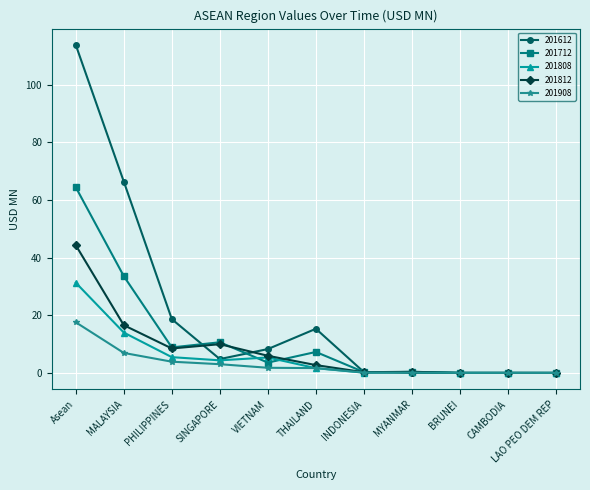

List the series in order of their peak value, lowest first.

201908, 201808, 201812, 201712, 201612